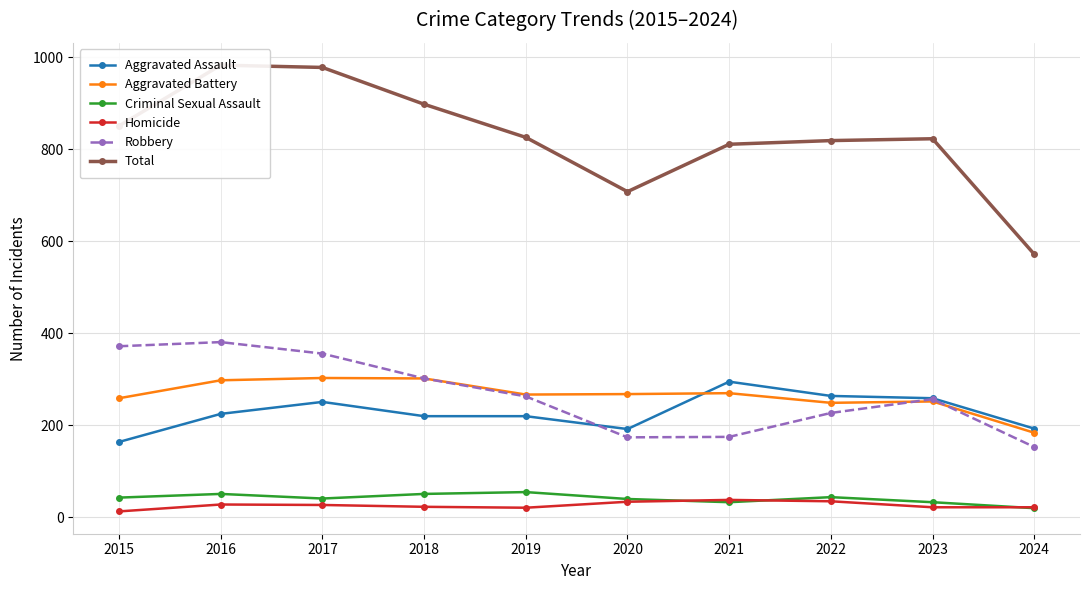

At which label does Aggravated Battery first exceed 268?

2016